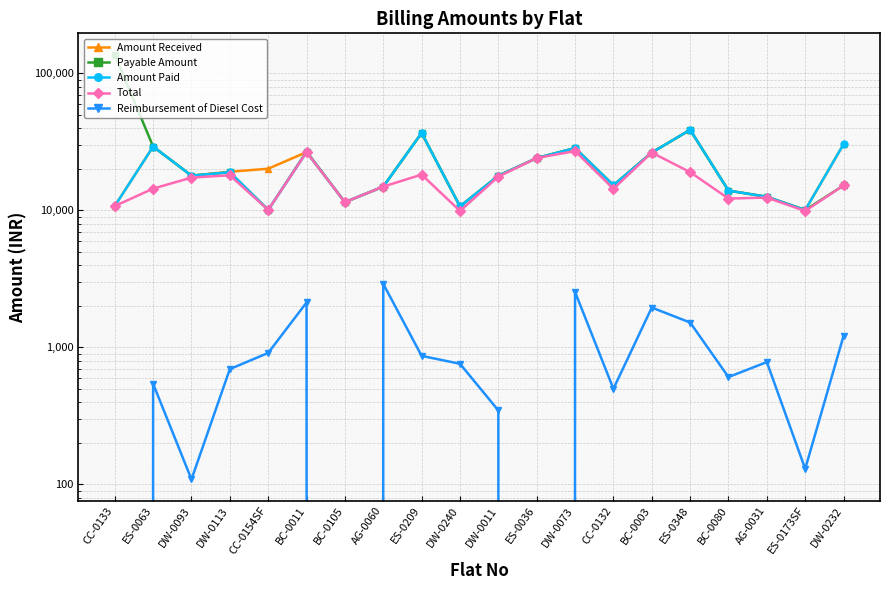

Which series has the largest total across all categories?

Payable Amount